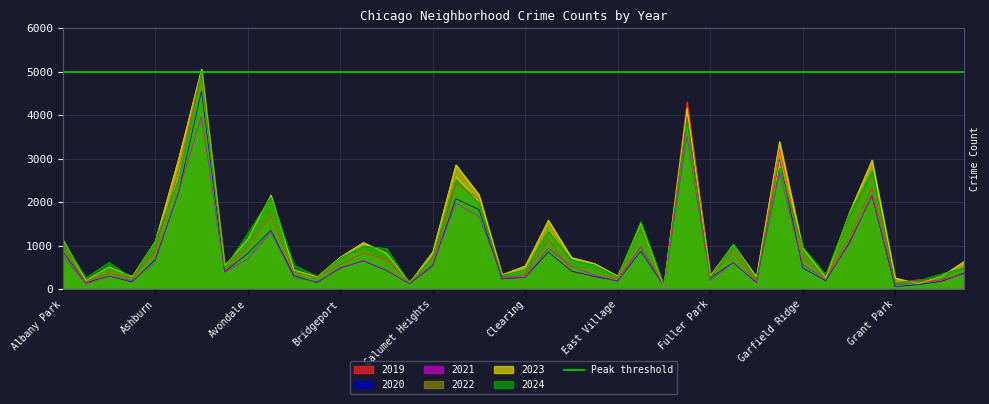

Which category has the lowest value in the 2022 series?

Edison Park